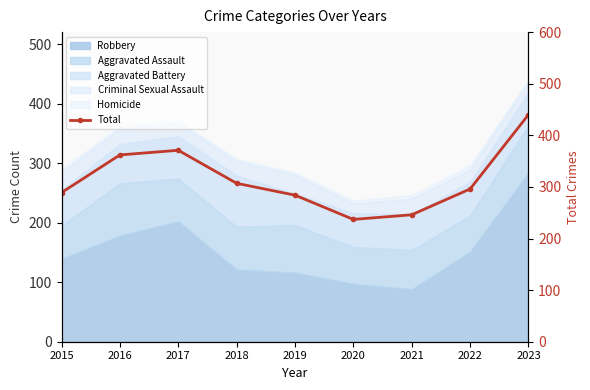

What is the value of the 5th point from the left?

284